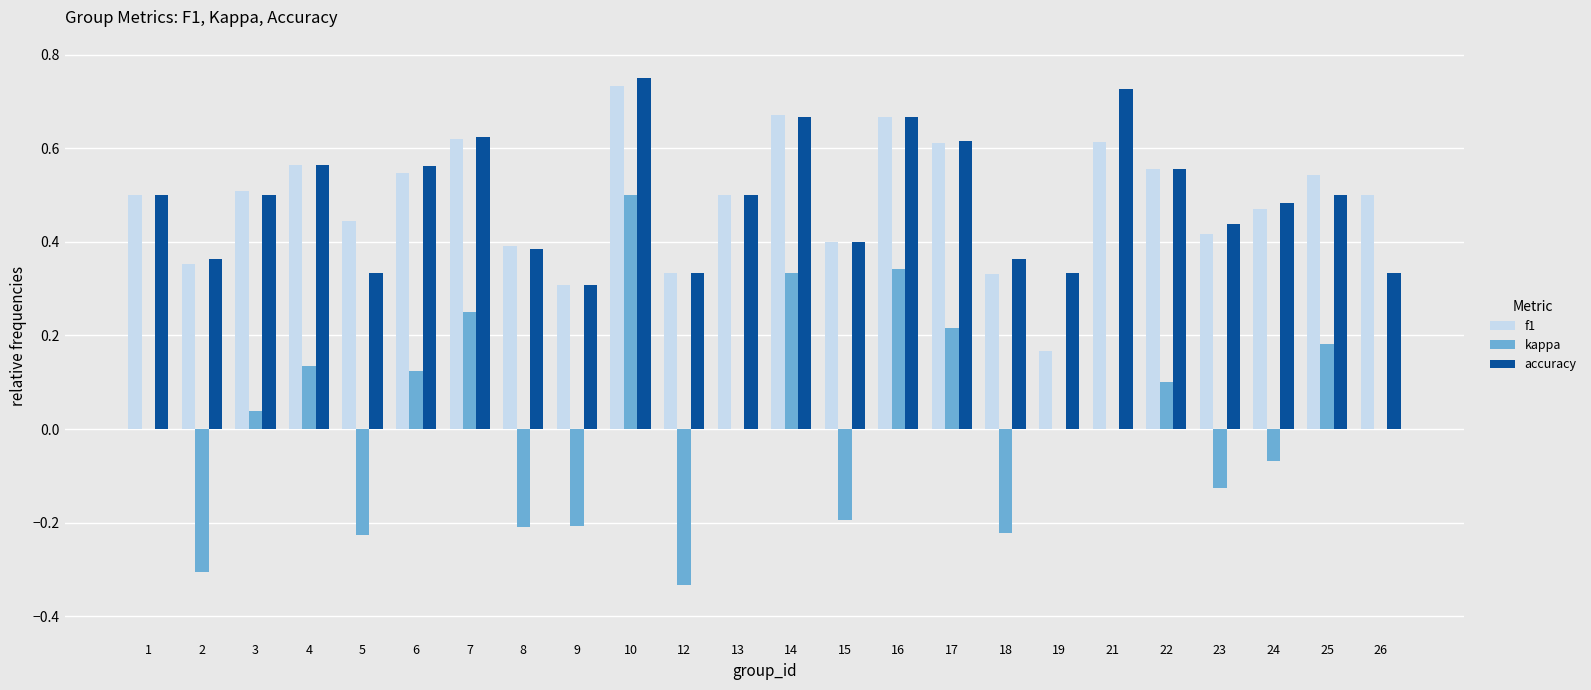

What is the sum of the f1 values at 21 and 3?

1.1